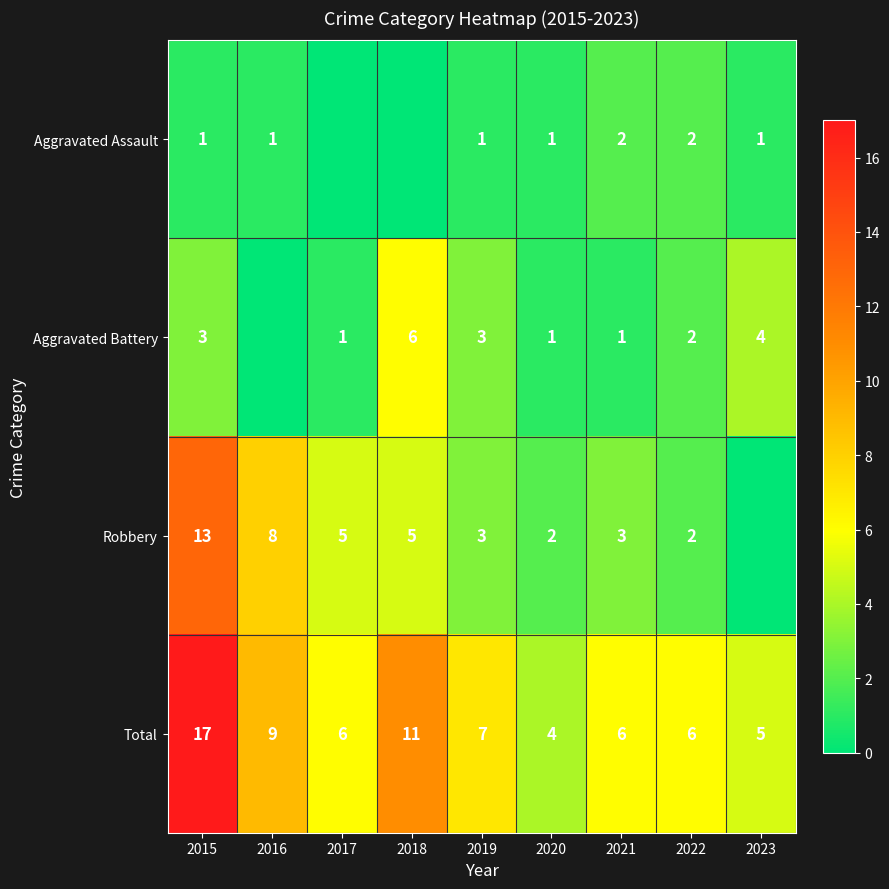

What is the total value across all series at 2016?

18